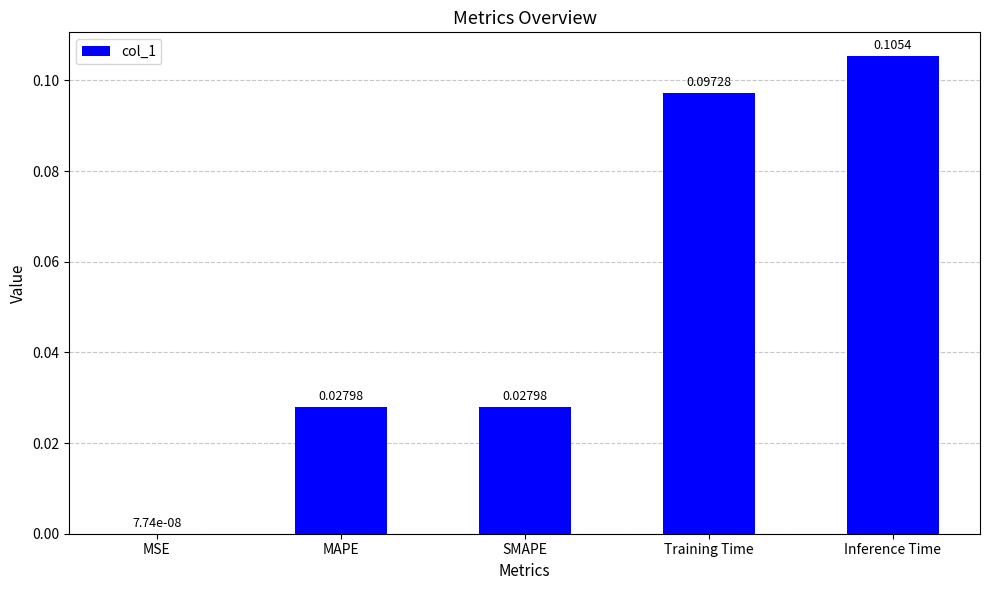

What is the change in value from MSE to Inference Time?

+0.1